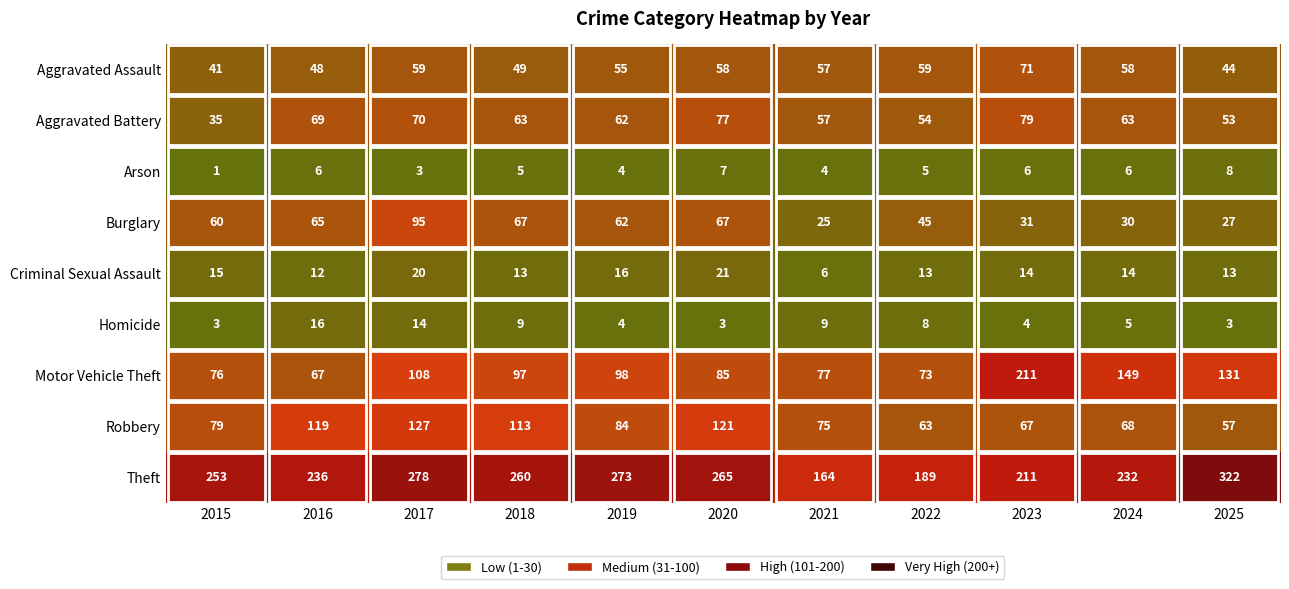

What is the difference between the maximum and minimum values in the Aggravated Battery series?

44